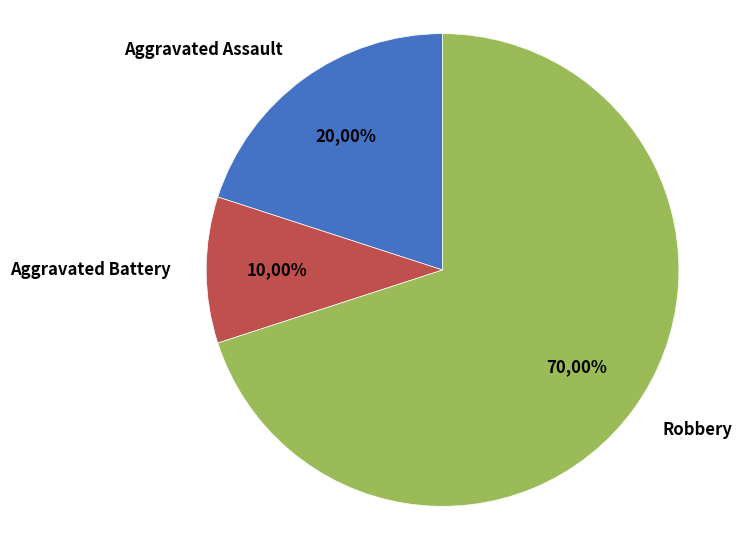

To the nearest percent, what portion does Robbery represent?

70%